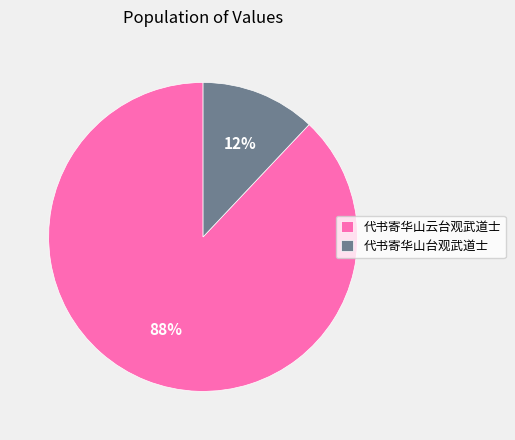

Count the number of slices in the pie.

2